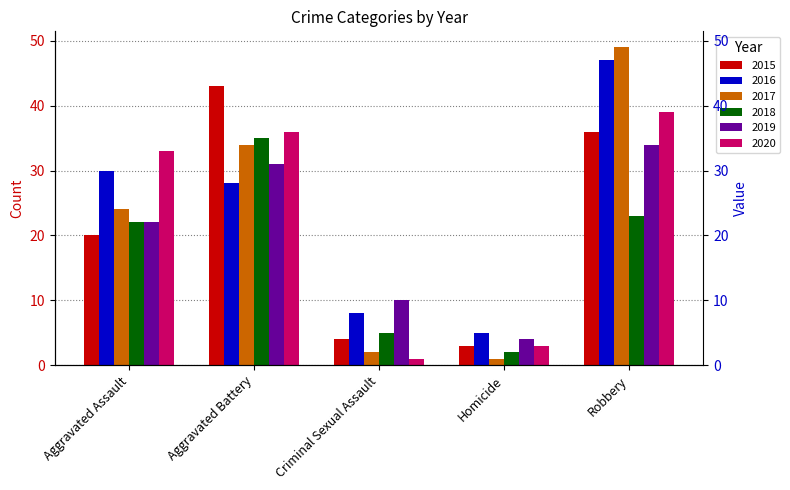

What is the sum of the 2017 values at Robbery and Aggravated Assault?

73